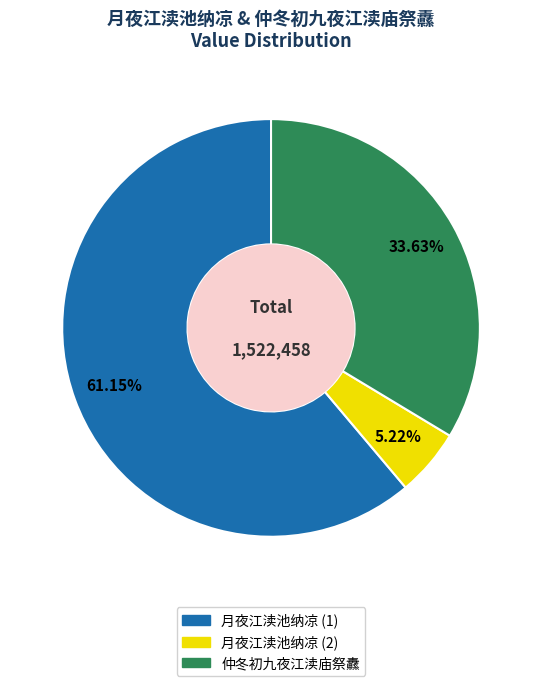

Is there any slice that represents more than half of the pie?

Yes